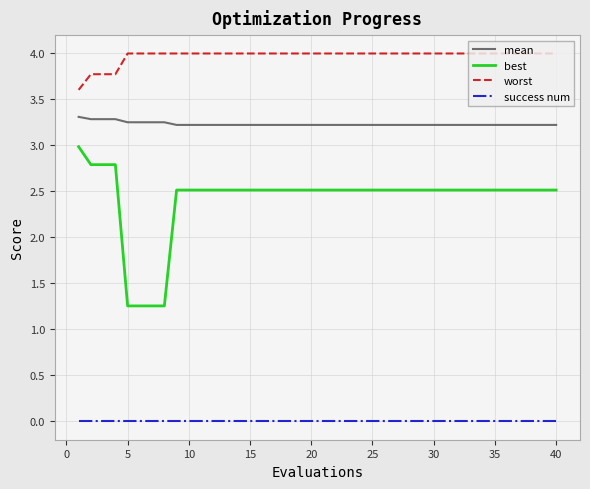

What are all the series names shown in the legend?

mean, best, worst, success num